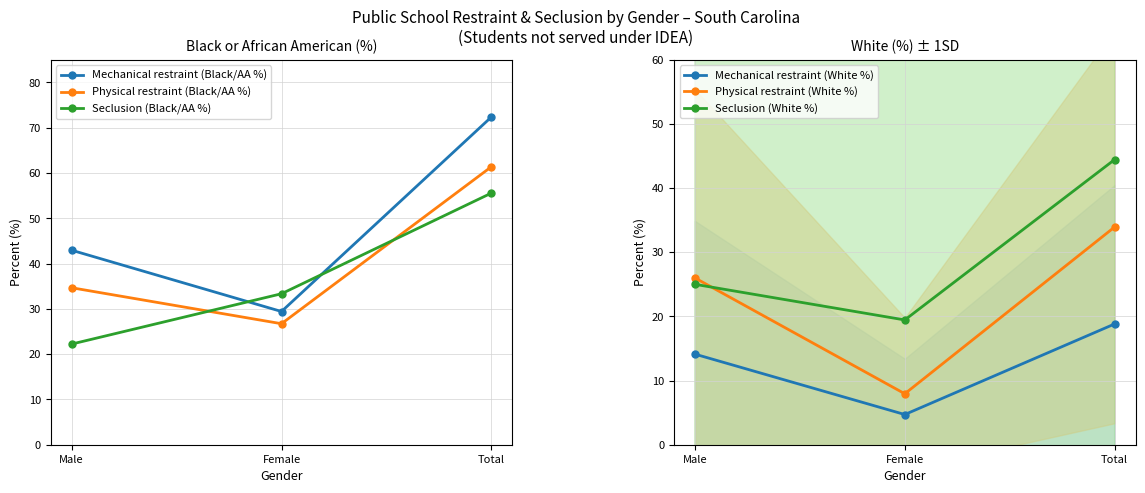

Reading left to right, list all the values displayed in this chart.

Mechanical restraint (Black/AA %): 42.9	29.4	72.4
Physical restraint (Black/AA %): 34.7	26.7	61.4
Seclusion (Black/AA %): 22.2	33.3	55.6
Mechanical restraint (White %): 14.1	4.7	18.8
Physical restraint (White %): 26.0	7.9	33.9
Seclusion (White %): 25.0	19.4	44.4